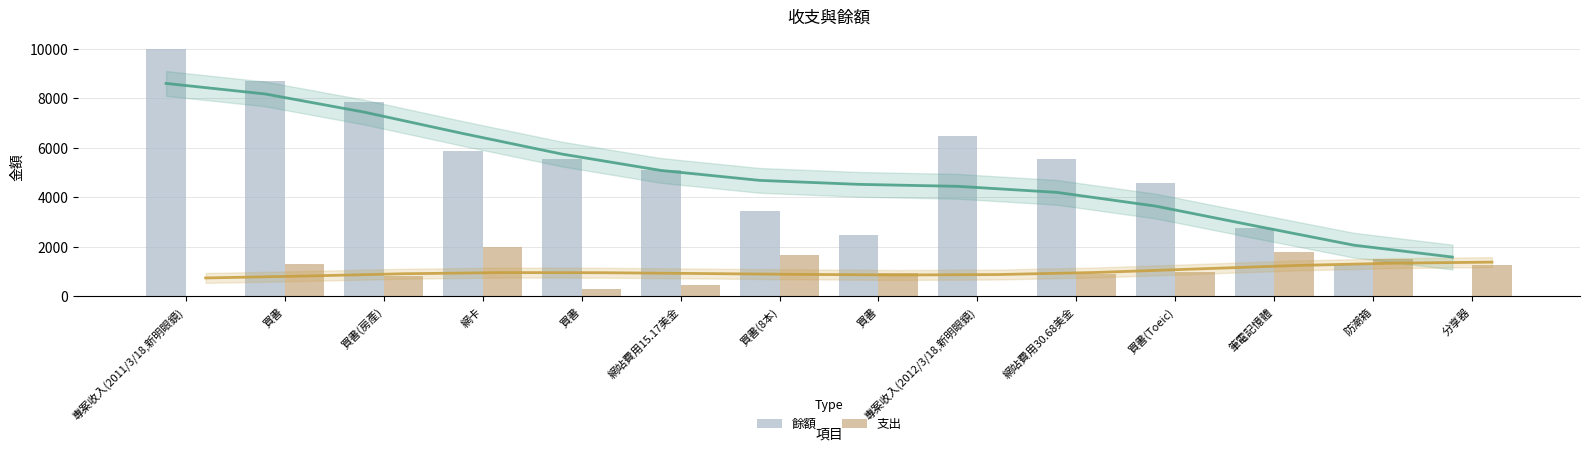

At 防潮箱, list the series in order from smallest to largest.

餘額, 支出